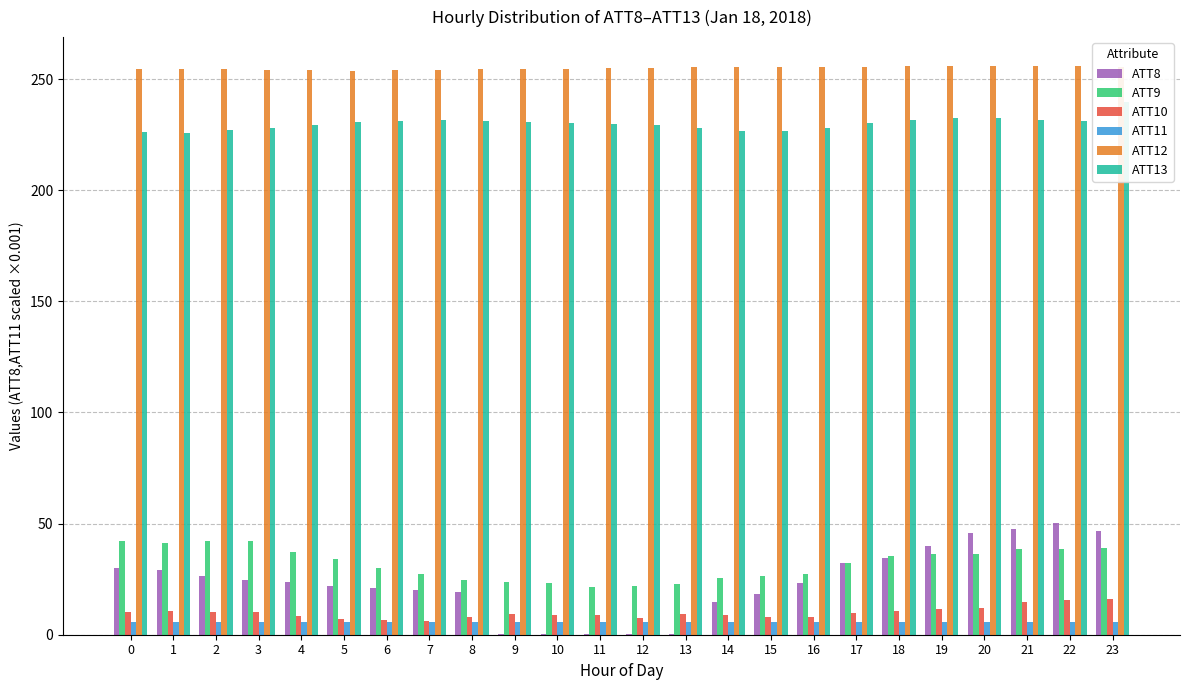

Where is ATT13 nearest to the value 232?

20